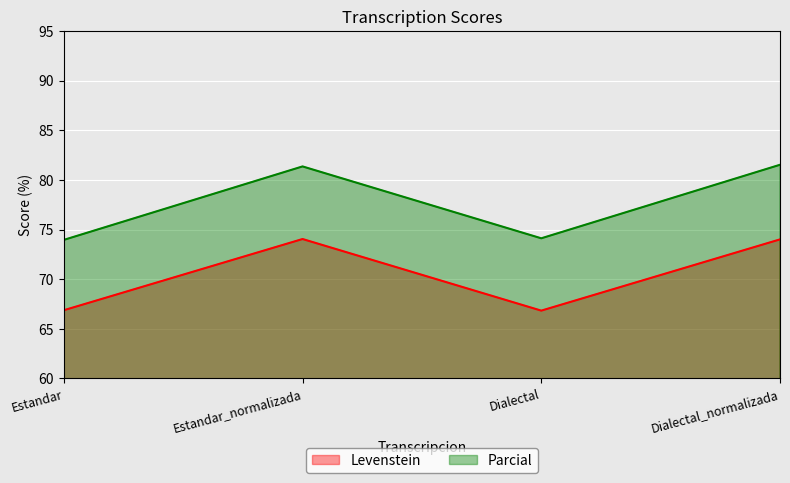

True or false: Parcial and Levenstein intersect in this chart.

False